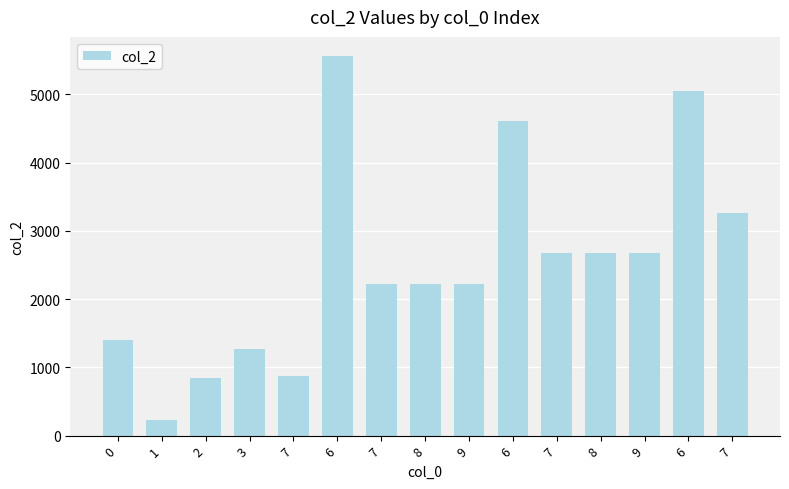

What is the difference between the second highest and second lowest values?

4216